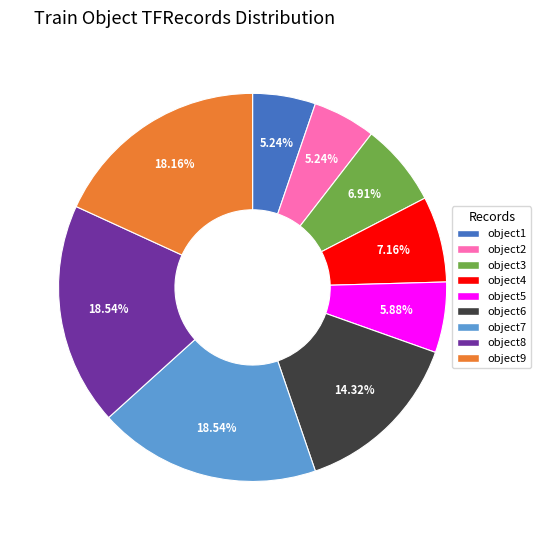

Is there any slice that represents more than half of the pie?

No